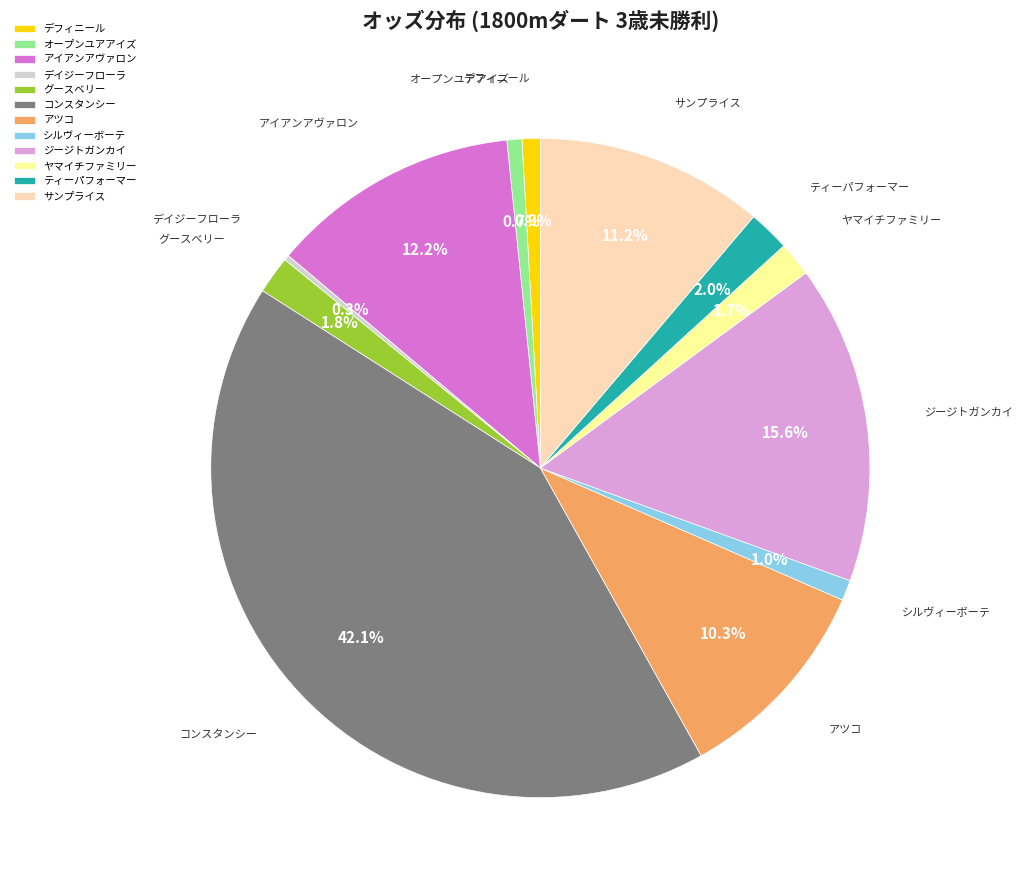

What is the largest slice in the pie chart?

コンスタンシー